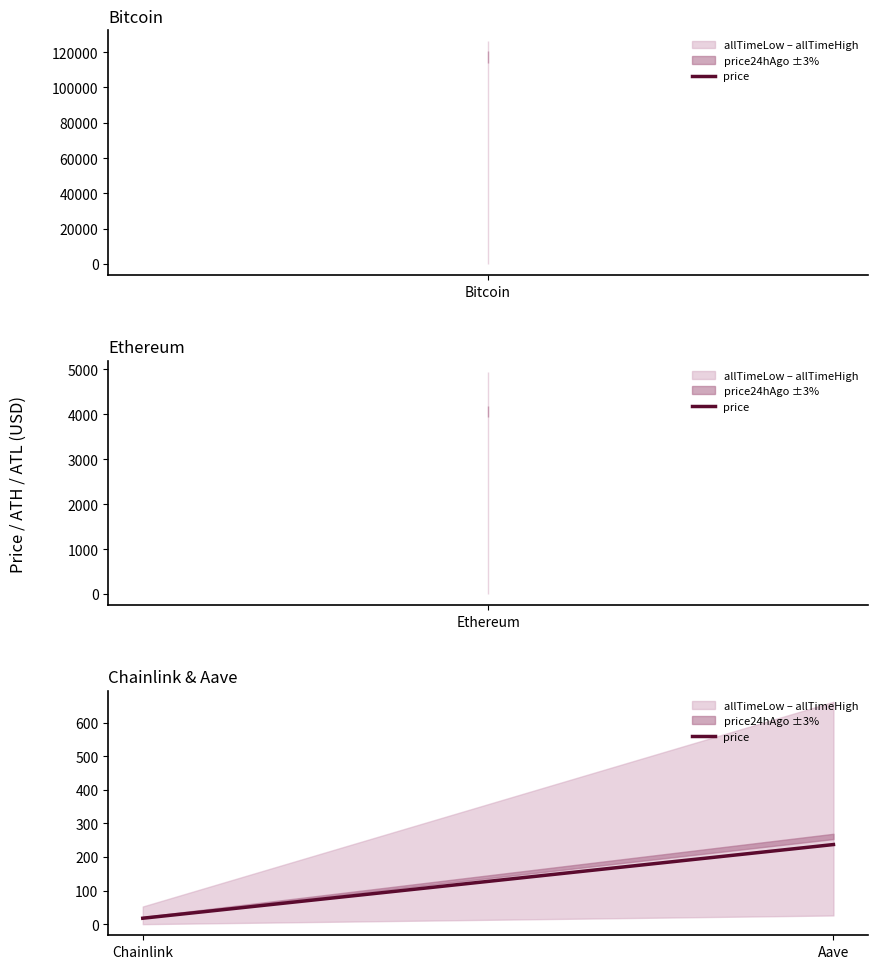

Does the chart display data point markers on the line(s)?

No